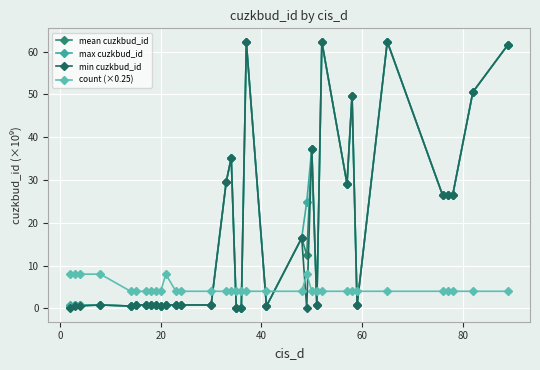

What are all the series names shown in the legend?

mean cuzkbud_id, max cuzkbud_id, min cuzkbud_id, count (×0.25)